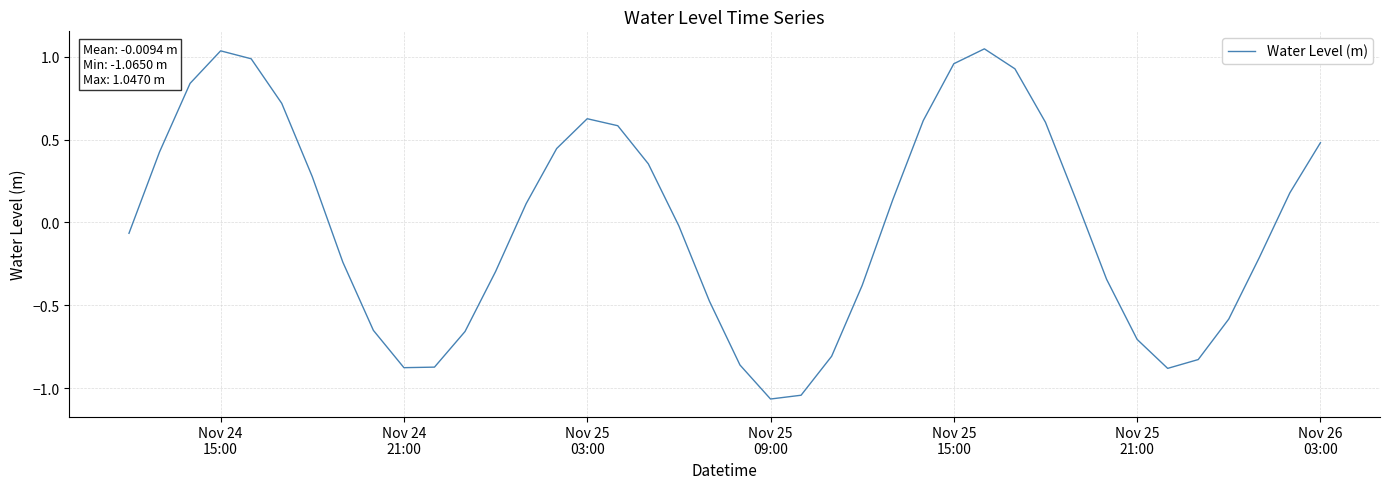

Does the chart display data point markers on the line(s)?

No